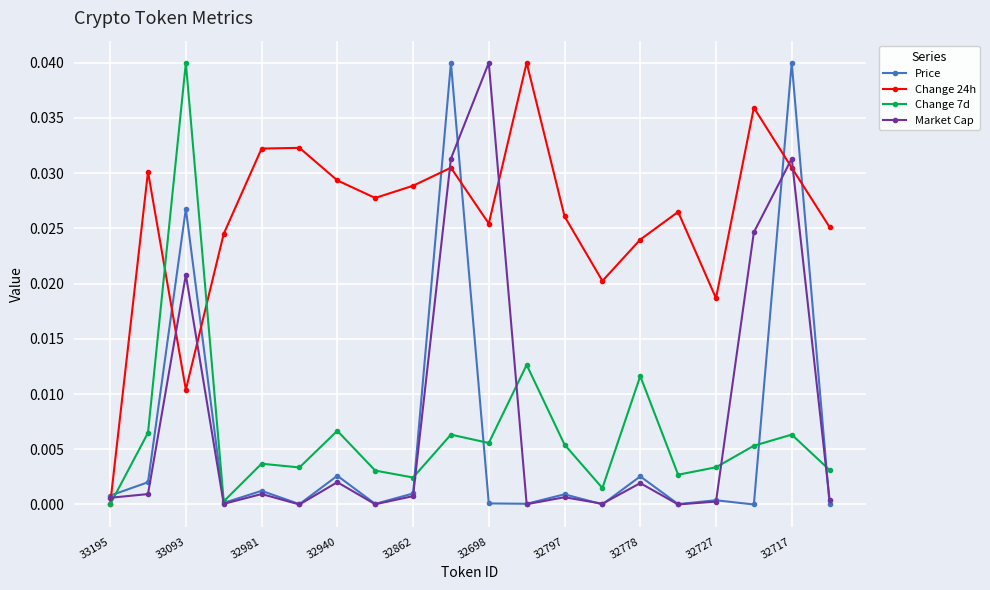

Count the number of categories in the chart.

20